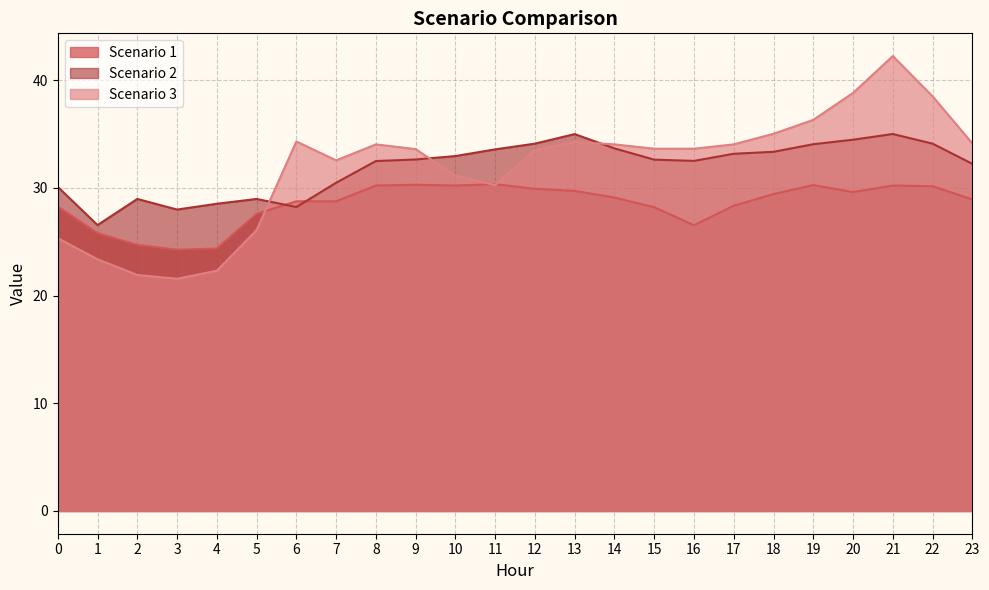

What is the difference between the highest and lowest values at 20?

9.2